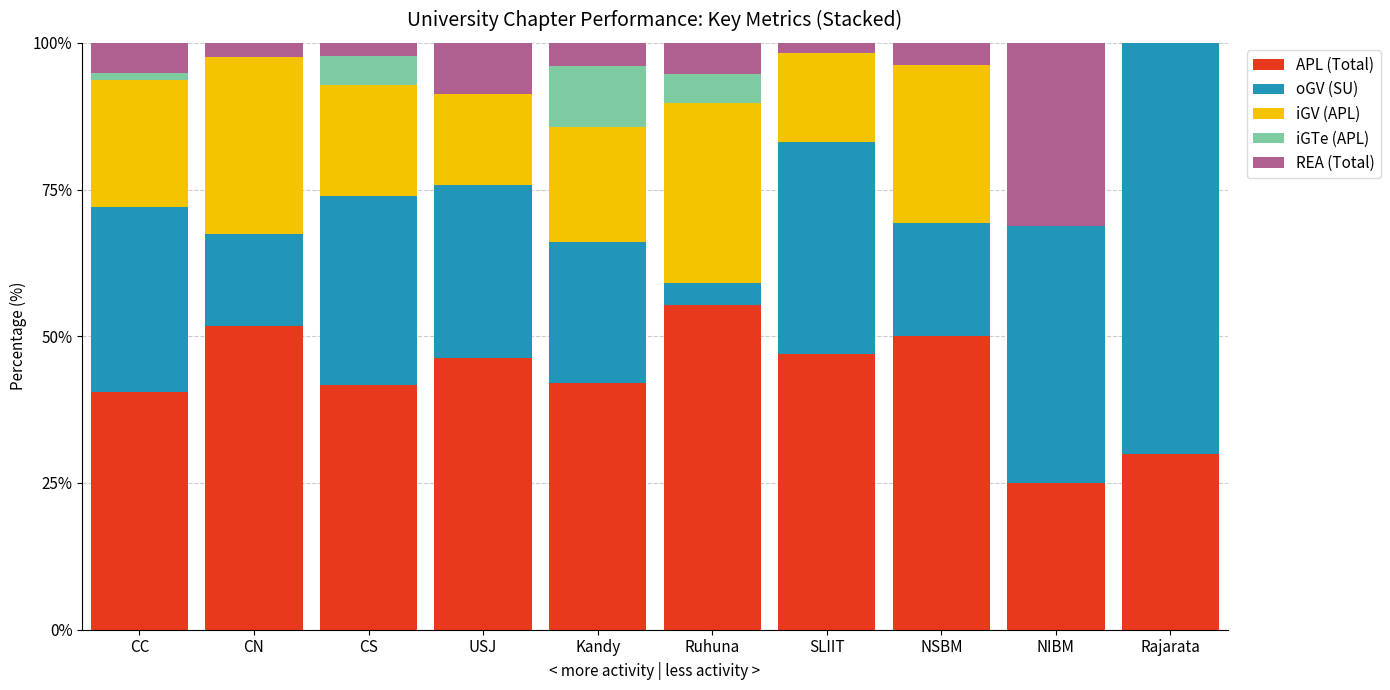

Is it true that APL (Total) equals 40.6 at CC?

True